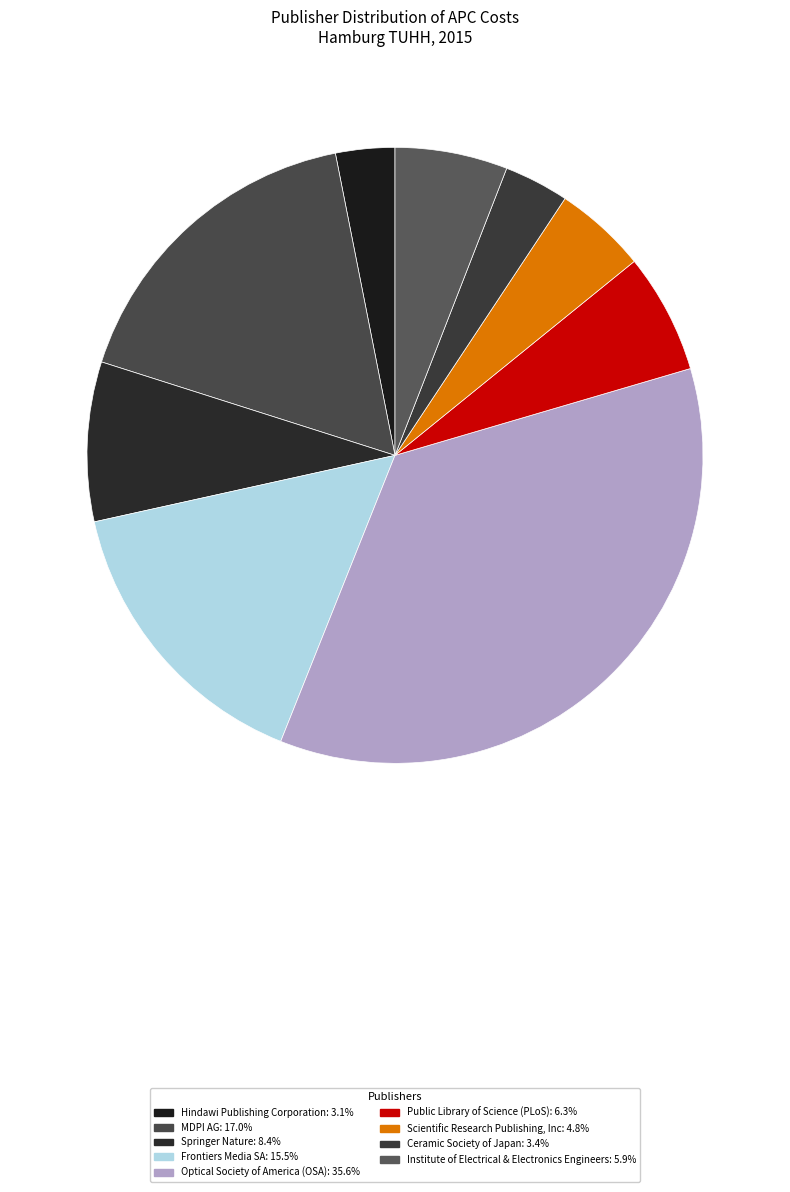

What percentage is NOT represented by Scientific Research Publishing, Inc?

95.2%